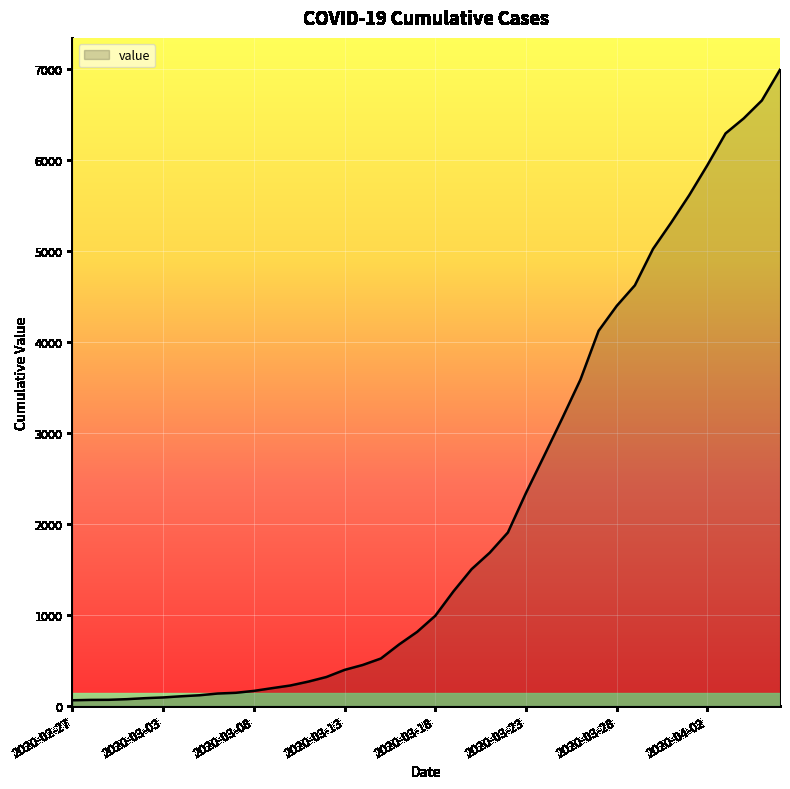

How many lines are shown in the chart?

1